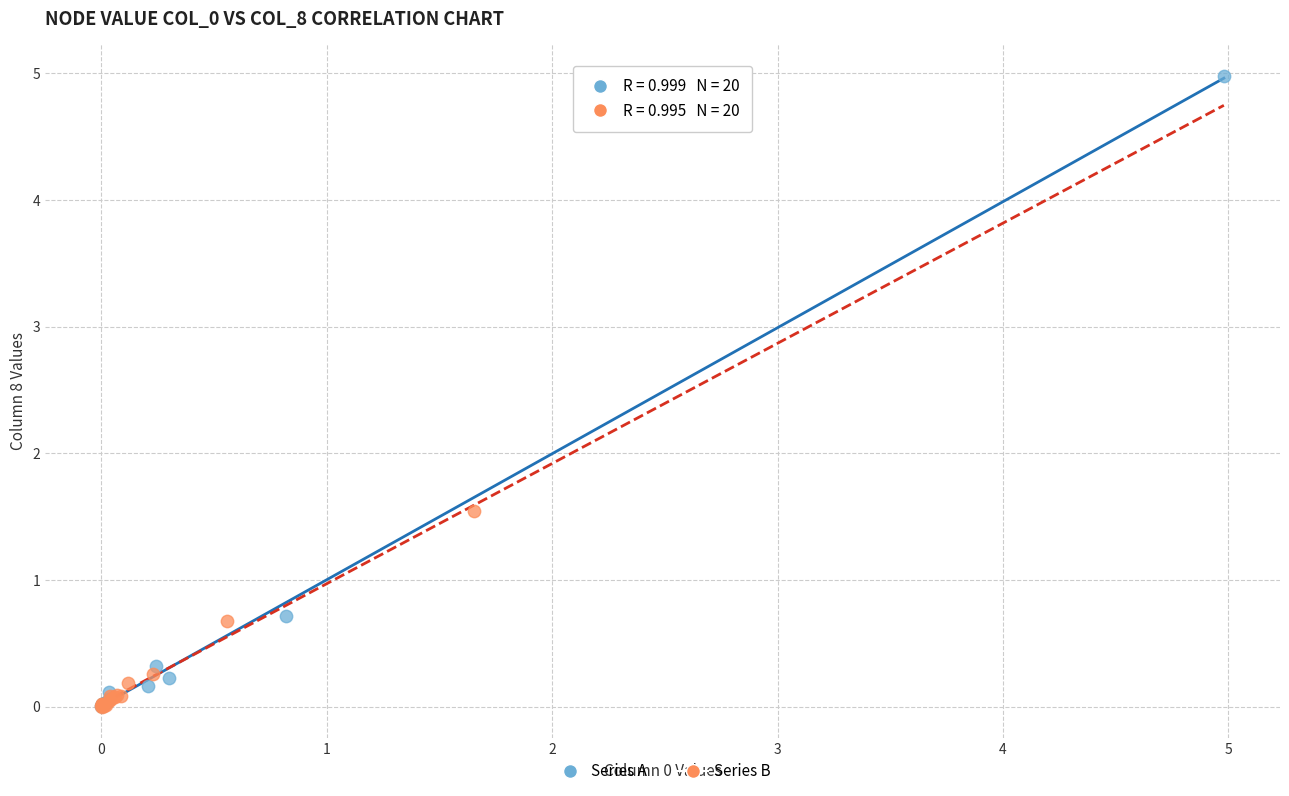

Which series has the widest spread of Y values?

Series A